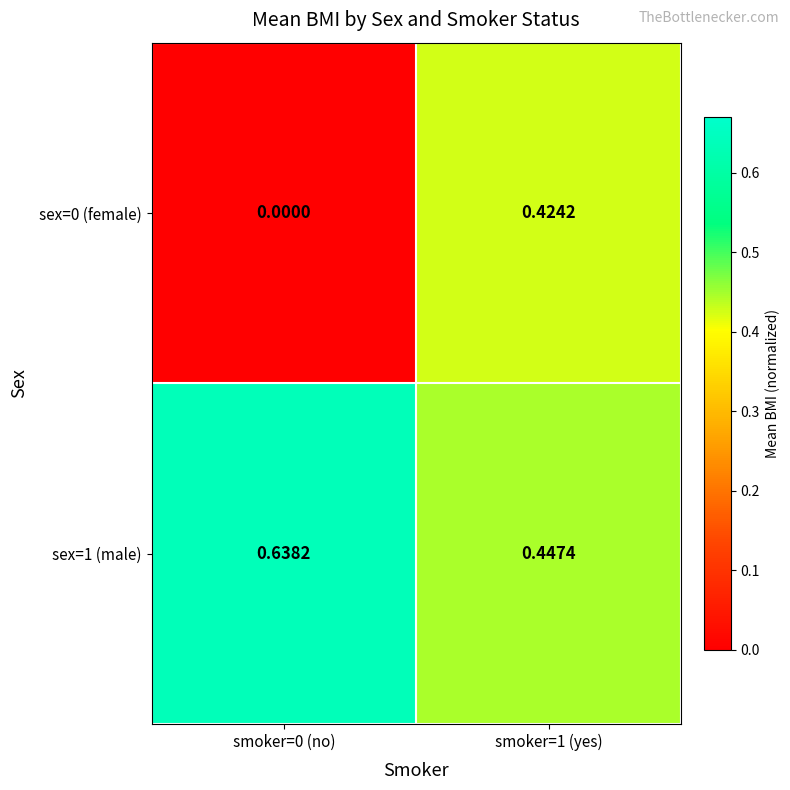

Between smoker=0 (no) and smoker=1 (yes), which series saw the biggest shift?

sex=0 (female)